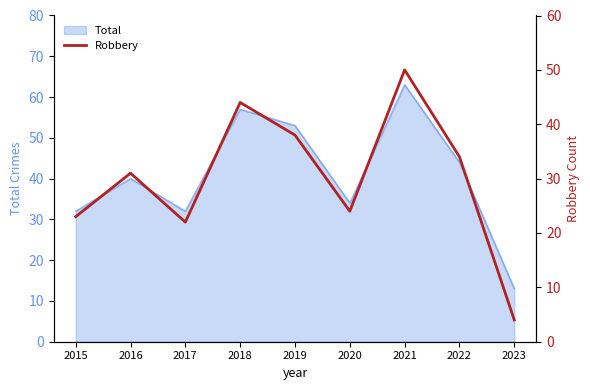

The value at 2017 is 22. True or false?

True